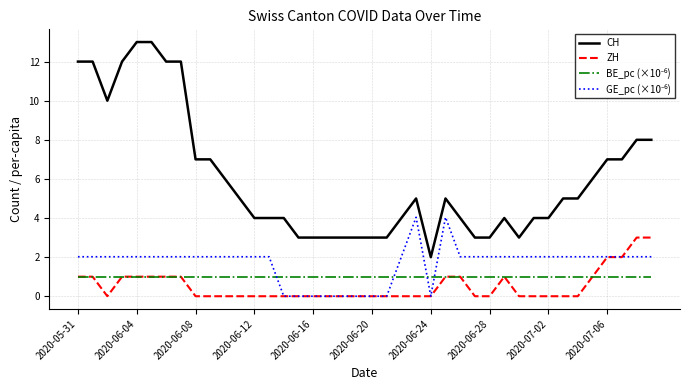

What is the greatest value displayed?

13.0